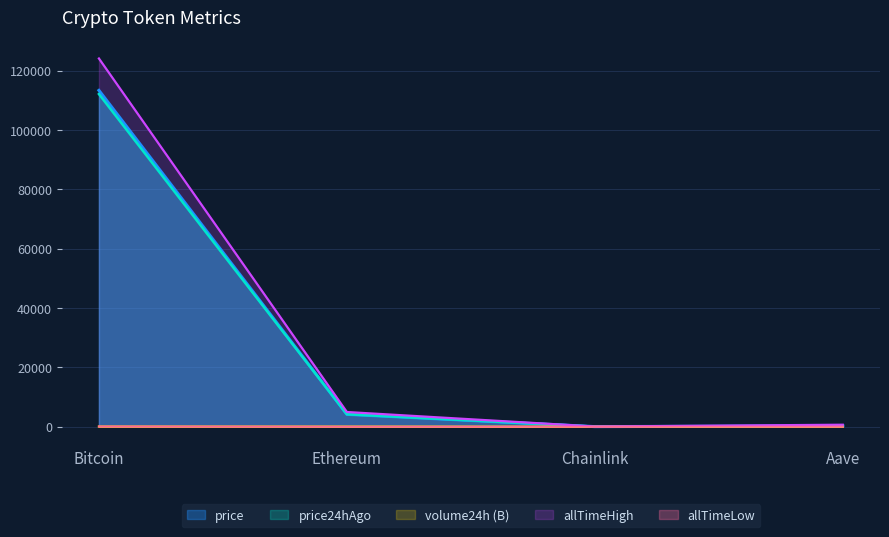

Rank the series by their maximum value, from lowest to highest.

volume24h, allTimeLow, price24hAgo, price, allTimeHigh